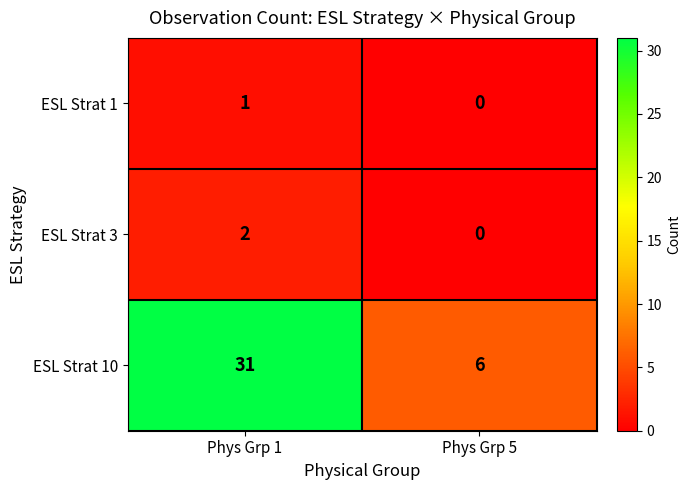

What is the difference between the ESL Strat 10 values at Phys Grp 5 and Phys Grp 1?

25